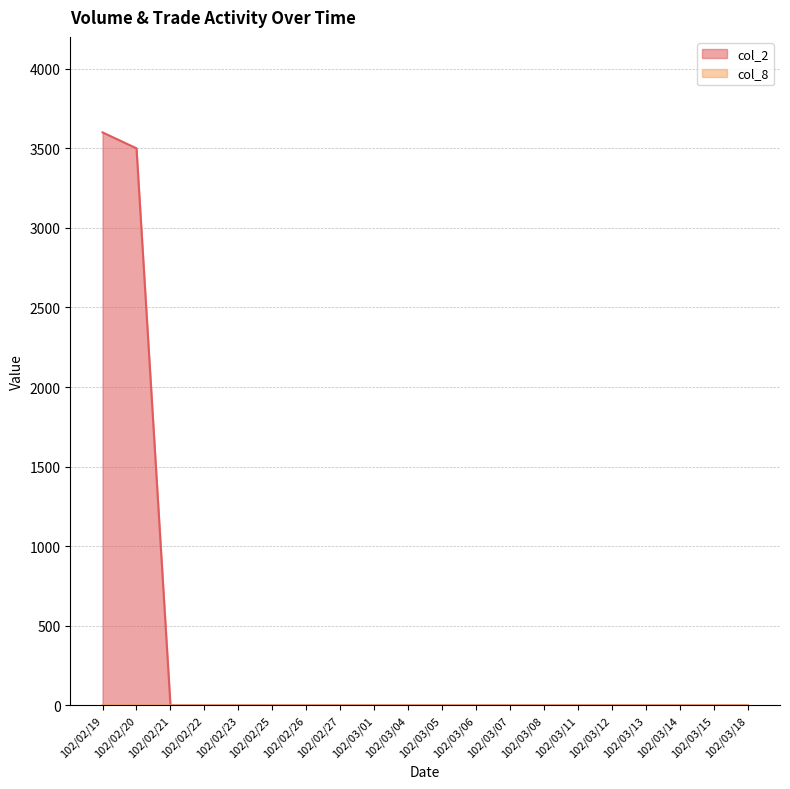

Rank the series by their maximum value, from highest to lowest.

col_2, col_8